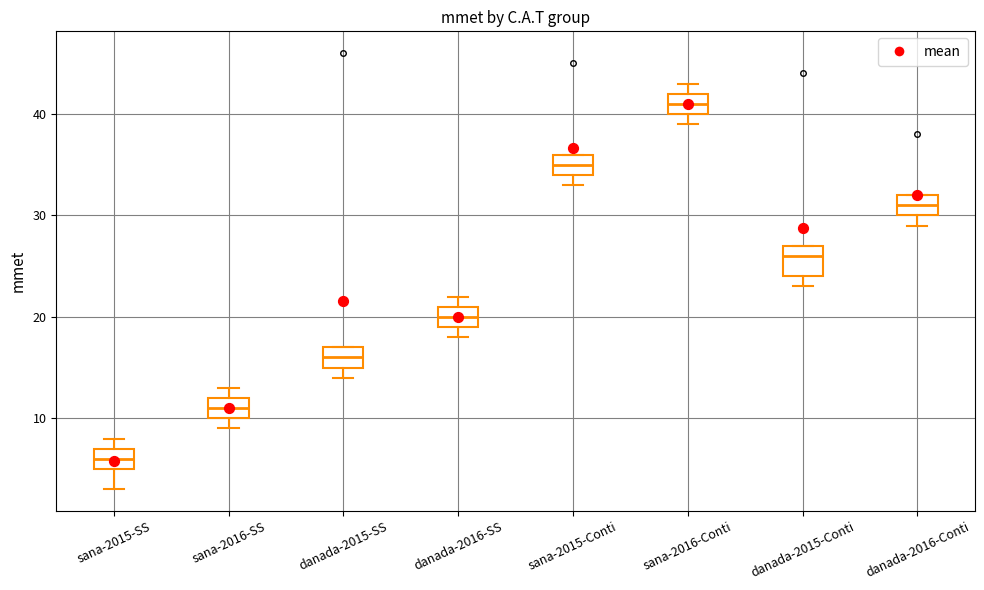

Which box has the highest median line?

sana-2016-Conti